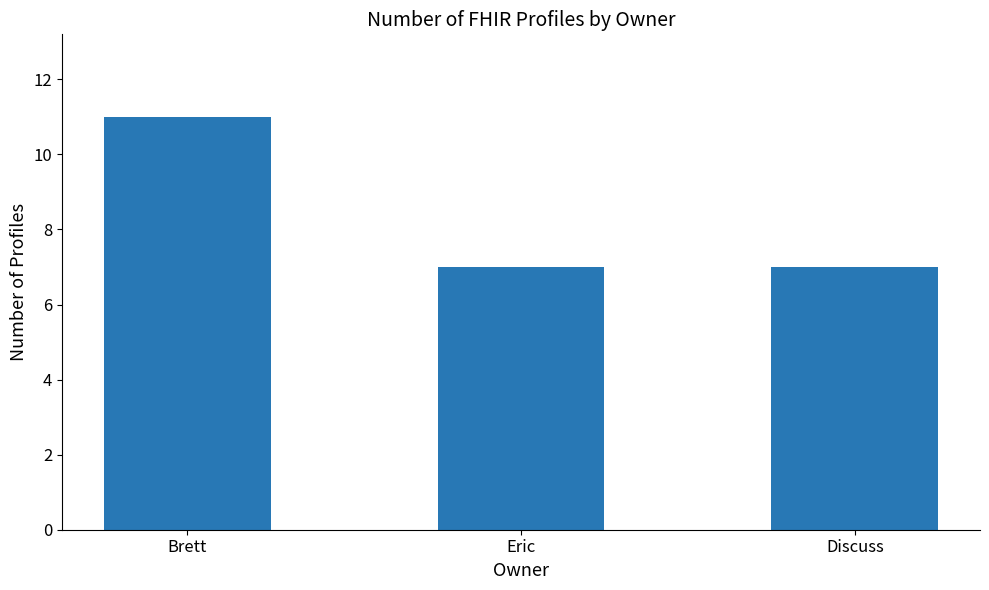

What is the difference between the maximum and minimum values?

4